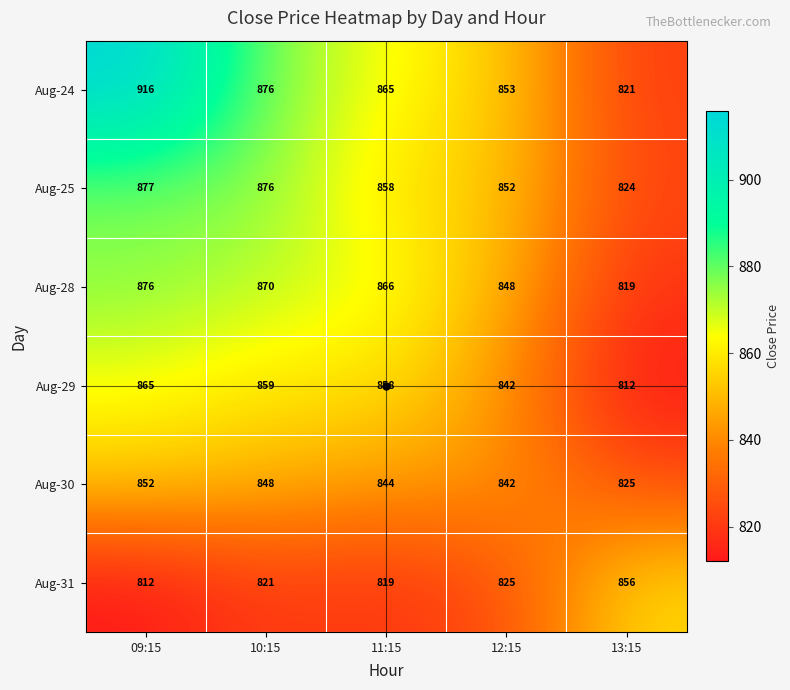

The value of Aug-28 at 12:15 is 848. True or false?

True